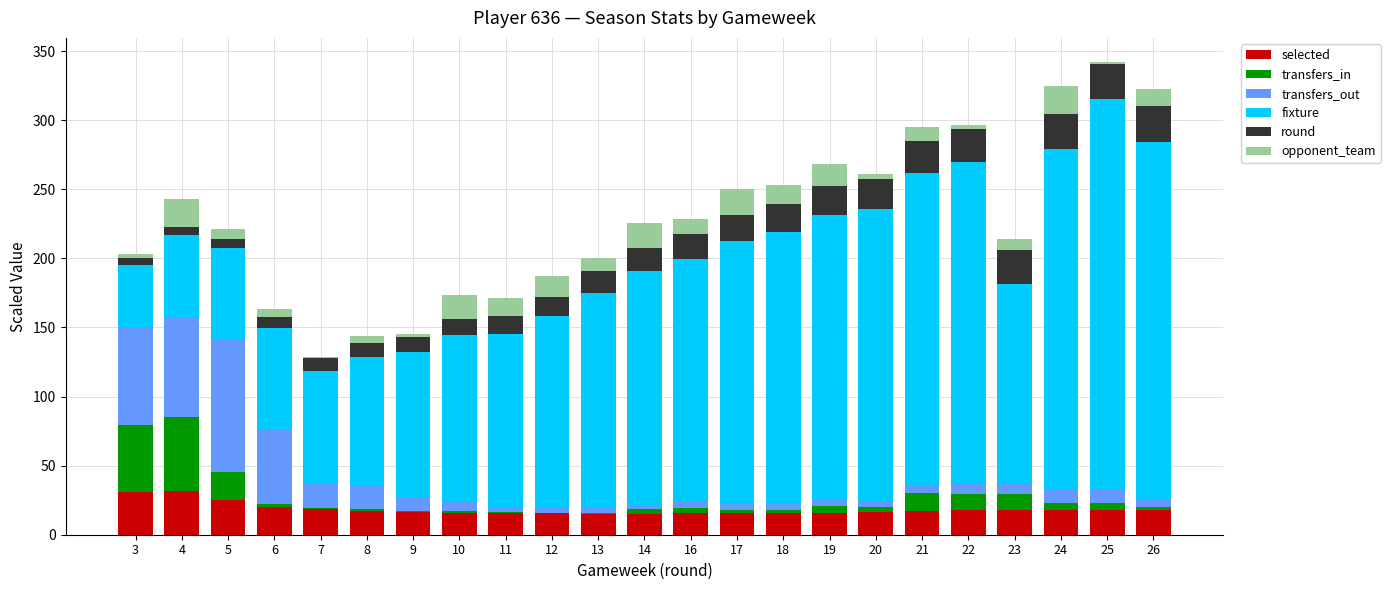

How many categories are shown in the chart?

23